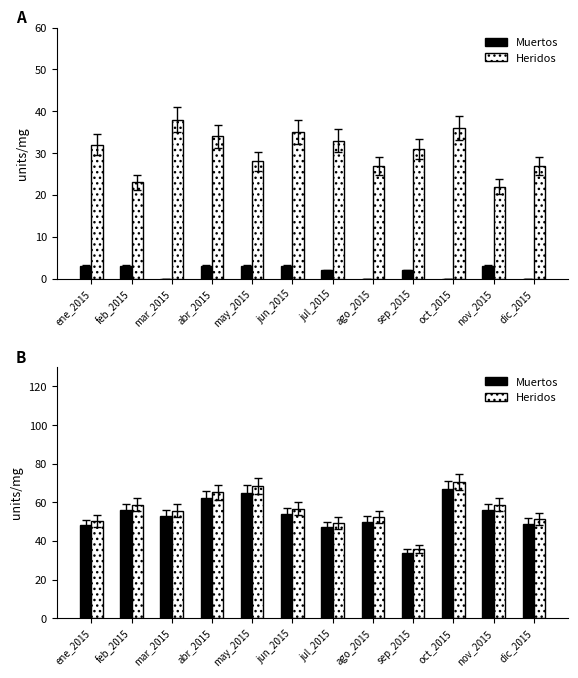

What is the sum of all Muertos values?

641.0